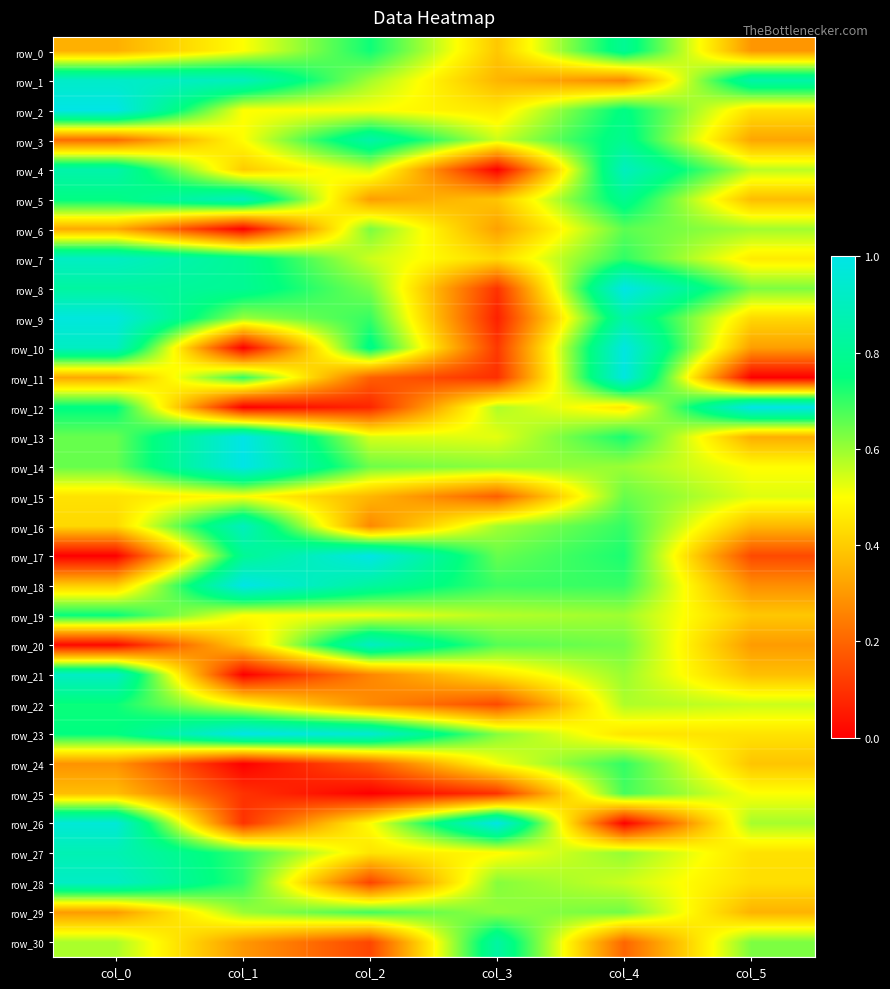

At which category is the sum across all series the highest?

col_4